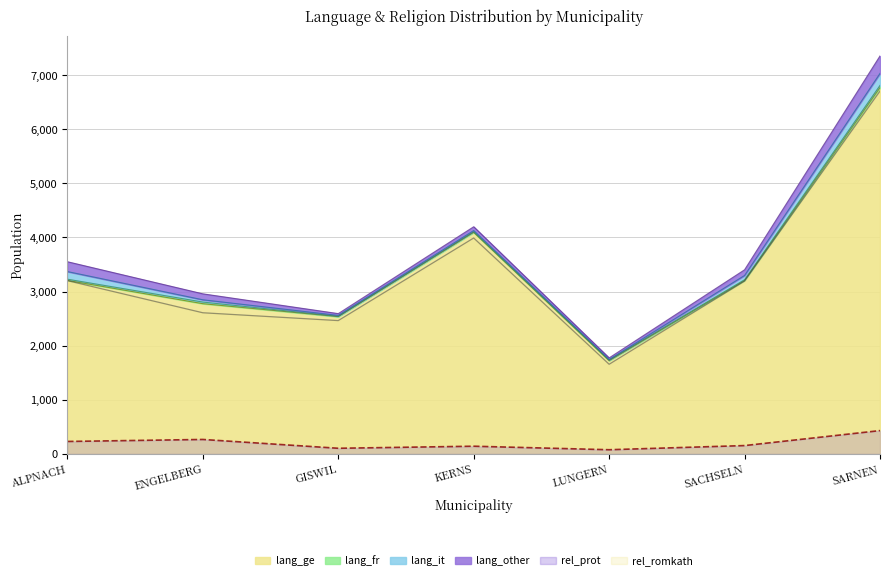

What is the difference between the maximum and minimum values in the rel_romkath series?

5054